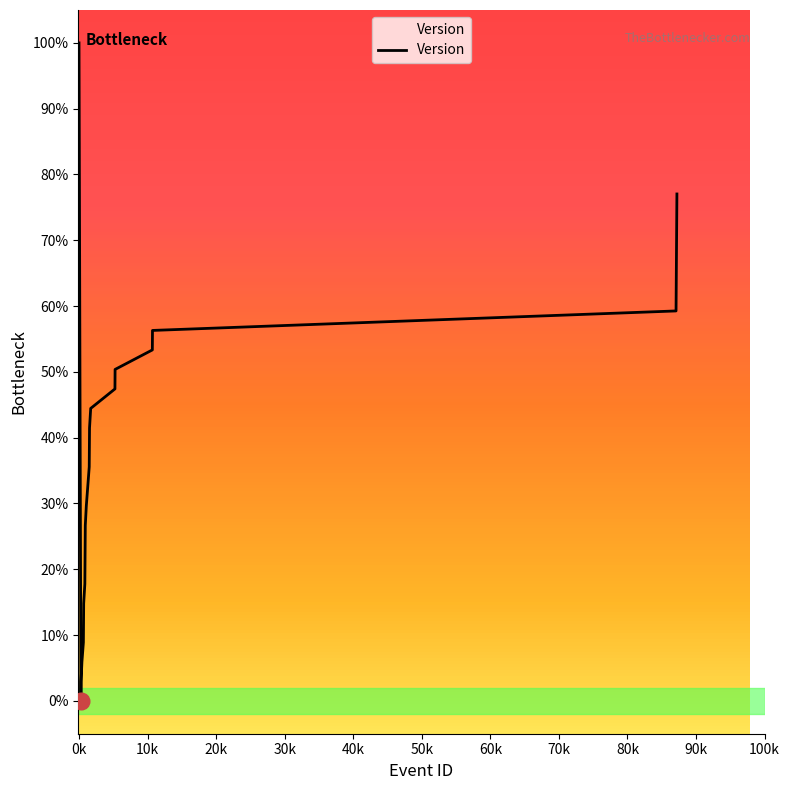

Is this an area chart (filled region under the line)?

Yes